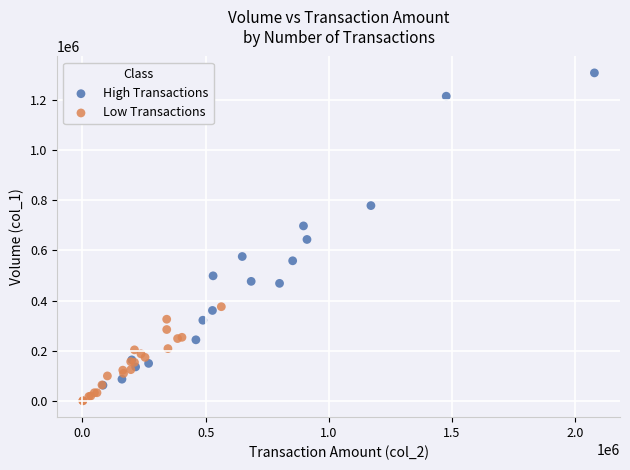

Which series contains the highest Y value?

High Transactions